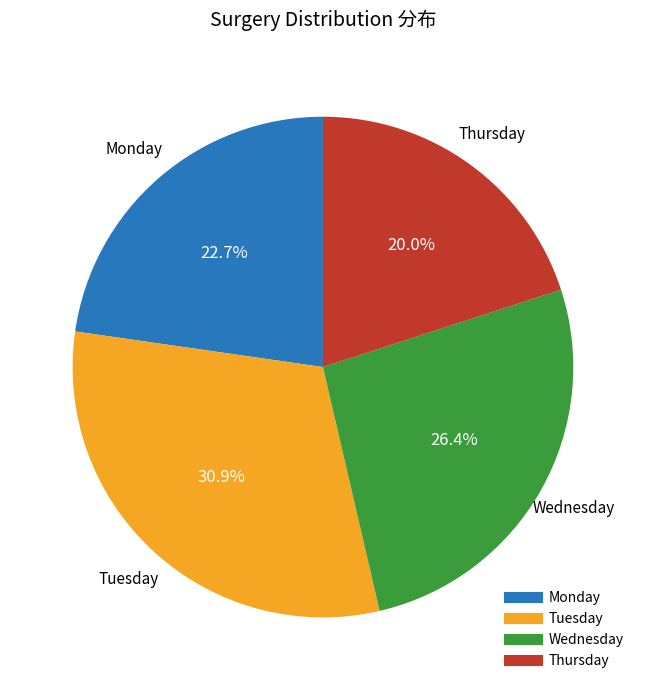

Which has a higher value, Wednesday or Thursday?

Wednesday